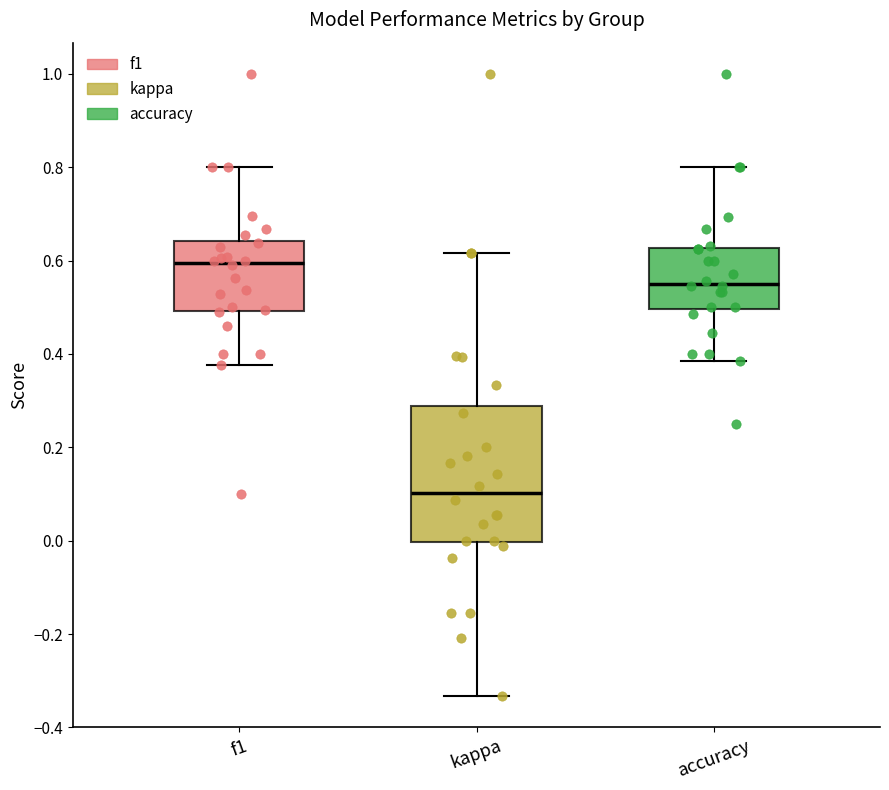

Where does the median line of the box for f1 sit on the y-axis? The values are not printed on the chart, so give them approximately, as read against the axis.

0.60